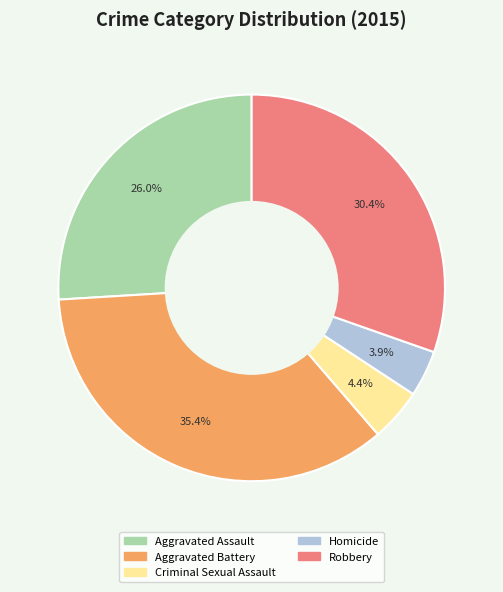

Is there any slice that represents more than half of the pie?

No